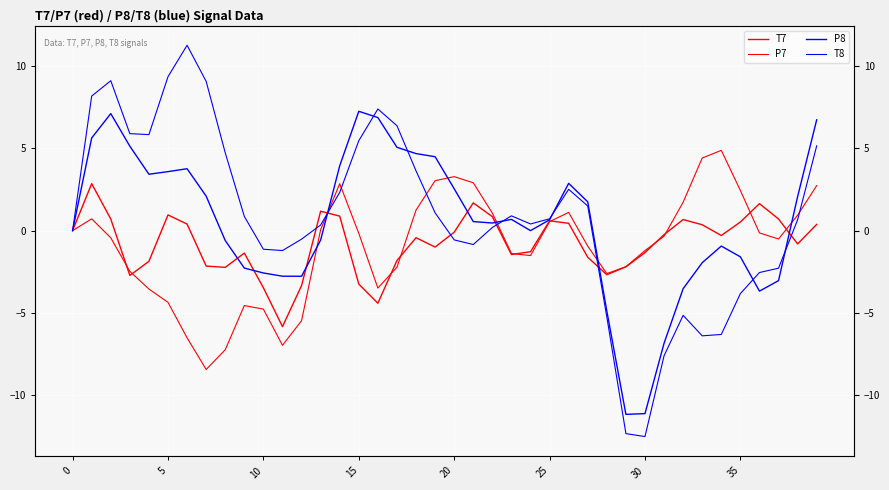

Is it true that P8 equals -1.9 at 33?

True